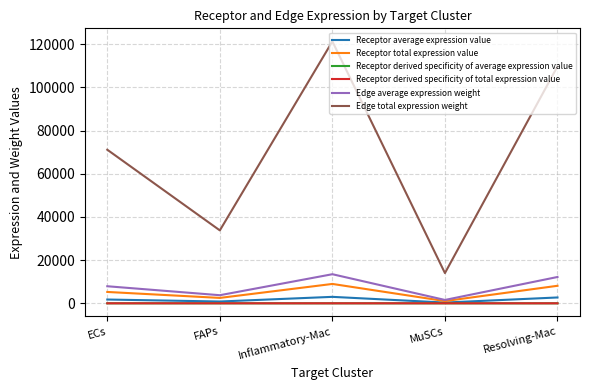

Does the chart display data point markers on the line(s)?

No